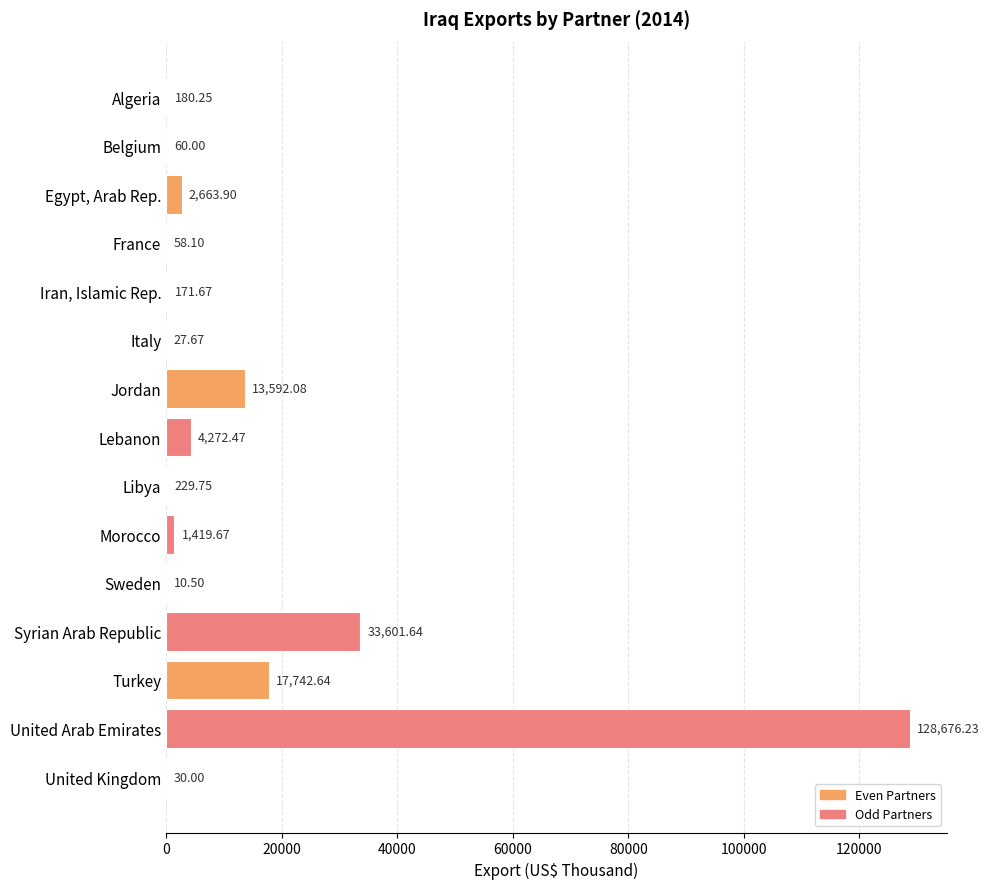

What is the change in value from Libya to Turkey?

+17512.9